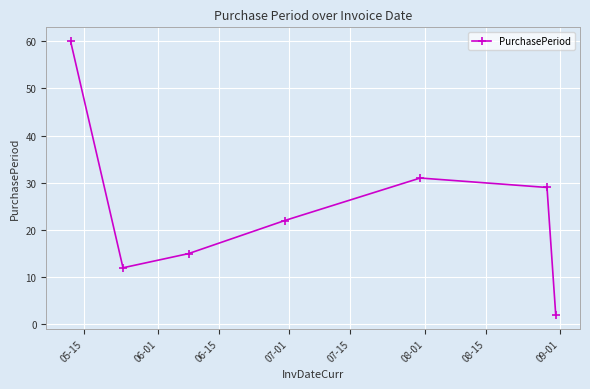

What is the value of the 1st point from the left?

60